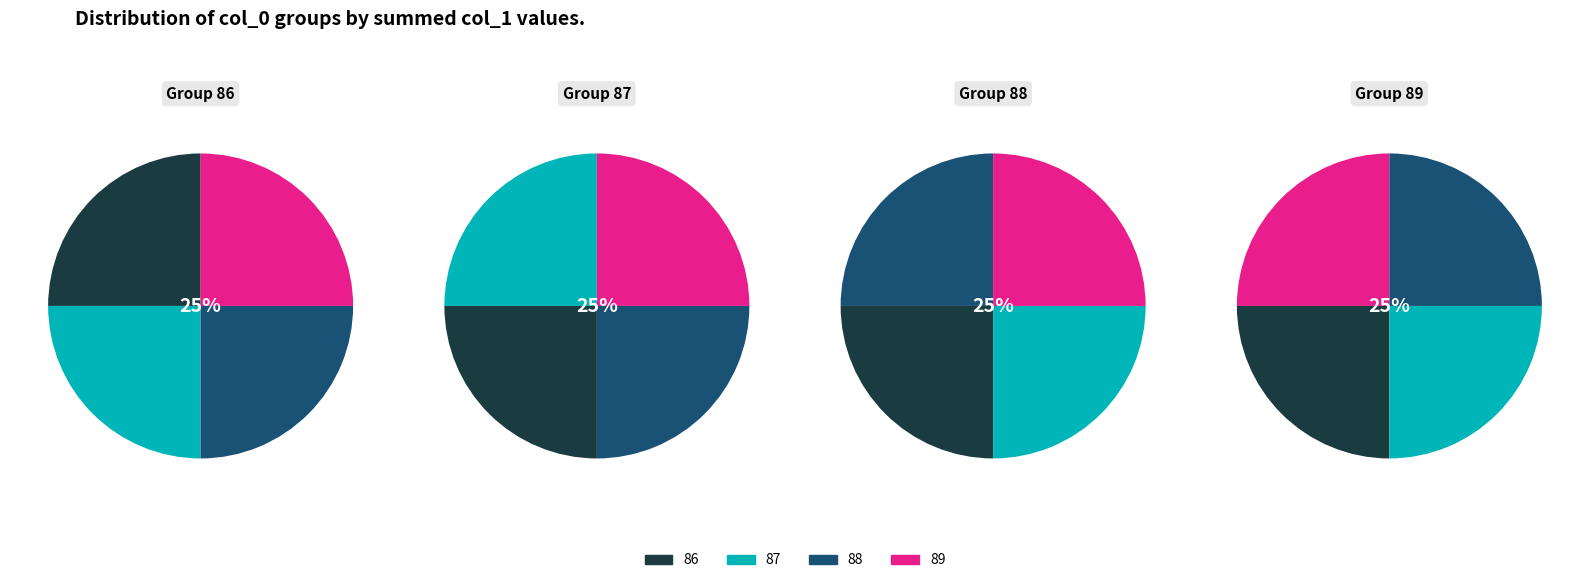

To the nearest percent, what percentage of the pie is 89?

25%